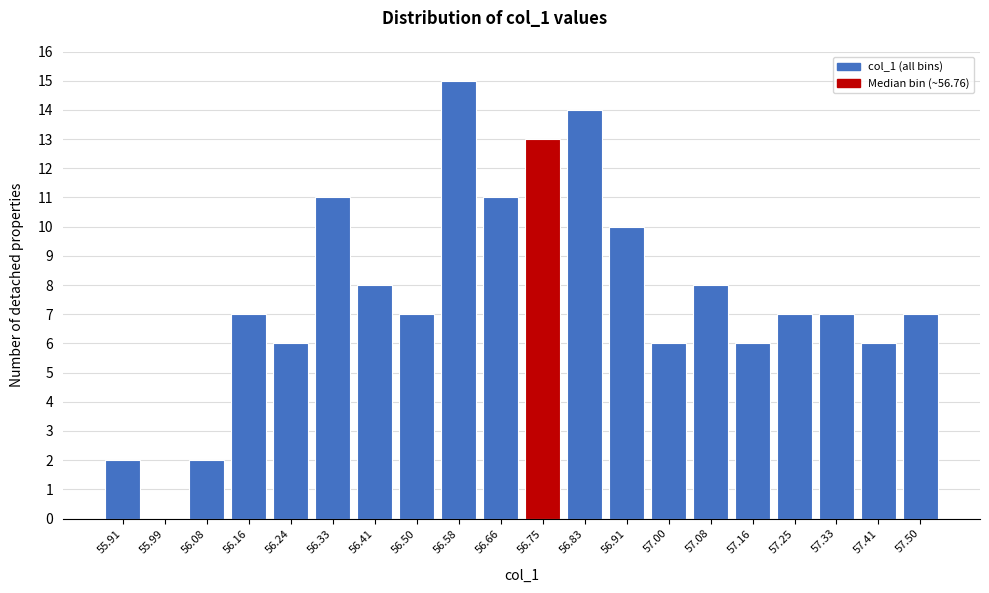

Reading left to right, transcribe this chart: for each bar, give the range it covers on the x-axis and its height. Neither the bar edges nor the heights are printed on the chart, so give them approximately, as read against the axes.

55.87 to 55.95: 2
55.95 to 56.04: 0
56.04 to 56.12: 2
56.12 to 56.20: 7
56.20 to 56.29: 6
56.29 to 56.37: 11
56.37 to 56.45: 8
56.45 to 56.54: 7
56.54 to 56.62: 15
56.62 to 56.70: 11
56.70 to 56.79: 13
56.79 to 56.87: 14
56.87 to 56.96: 10
56.96 to 57.04: 6
57.04 to 57.12: 8
57.12 to 57.21: 6
57.21 to 57.29: 7
57.29 to 57.37: 7
57.37 to 57.46: 6
57.46 to 57.54: 7